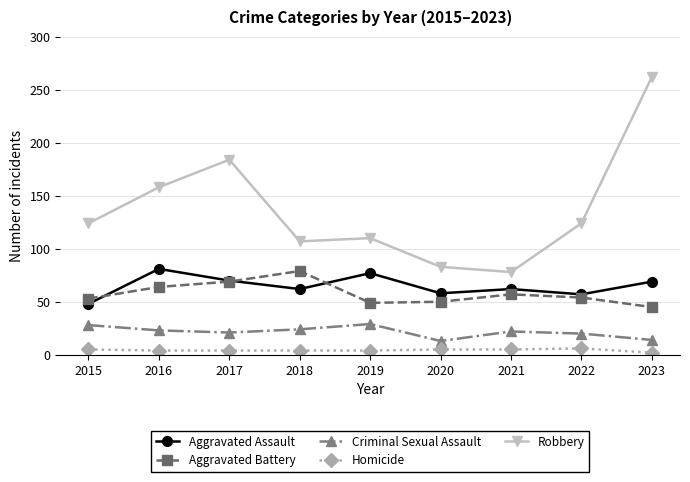

Is the value of Criminal Sexual Assault at 2021 greater than the value of Aggravated Assault at 2019?

No